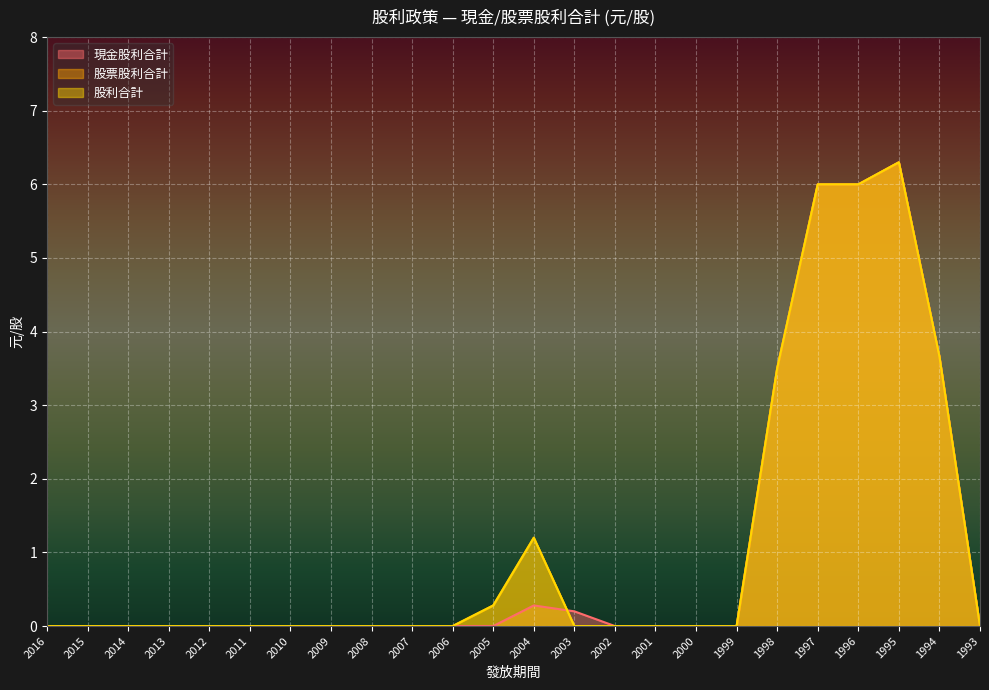

Reading right to left, list all the values displayed in this chart.

現金股利合計: 1993=0.0	1994=3.7	1995=6.3	1996=6.0	1997=6.0	1998=3.5	1999=0.0	2000=0.0	2001=0.0	2002=0.0	2003=0.2	2004=0.3	2005=0.0	2006=0.0	2007=0.0	2008=0.0	2009=0.0	2010=0.0	2011=0.0	2012=0.0	2013=0.0	2014=0.0	2015=0.0	2016=0.0
股票股利合計: 1993=0.0	1994=3.7	1995=6.3	1996=6.0	1997=6.0	1998=3.5	1999=0.0	2000=0.0	2001=0.0	2002=0.0	2003=0.0	2004=1.2	2005=0.3	2006=0.0	2007=0.0	2008=0.0	2009=0.0	2010=0.0	2011=0.0	2012=0.0	2013=0.0	2014=0.0	2015=0.0	2016=0.0
股利合計: 1993=0.0	1994=3.7	1995=6.3	1996=6.0	1997=6.0	1998=3.5	1999=0.0	2000=0.0	2001=0.0	2002=0.0	2003=0.0	2004=1.2	2005=0.3	2006=0.0	2007=0.0	2008=0.0	2009=0.0	2010=0.0	2011=0.0	2012=0.0	2013=0.0	2014=0.0	2015=0.0	2016=0.0